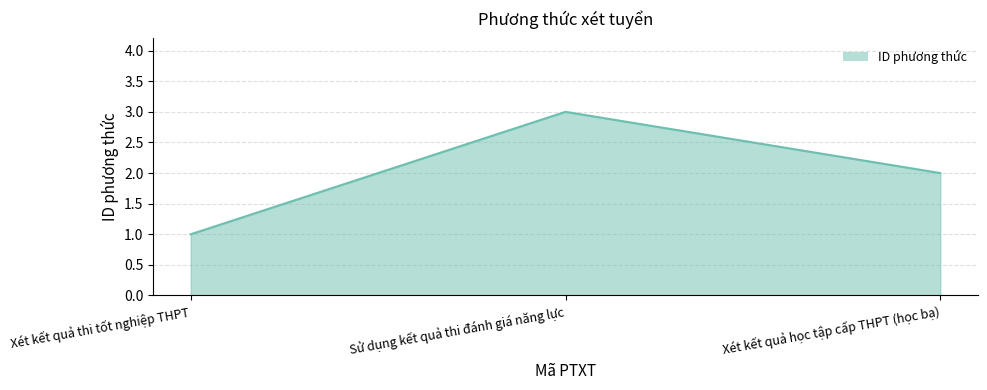

Where is the data nearest to the value 2?

Xét kết quả học tập cấp THPT (học bạ)